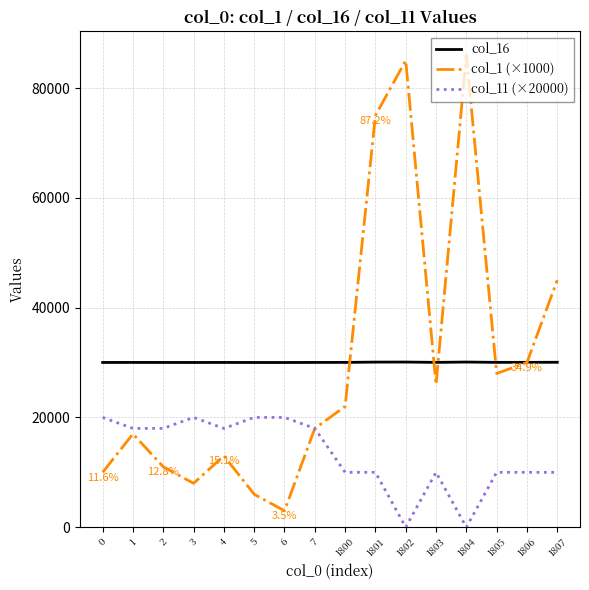

Is it true that col_1 (×1000) equals 148700 at 1804?

False